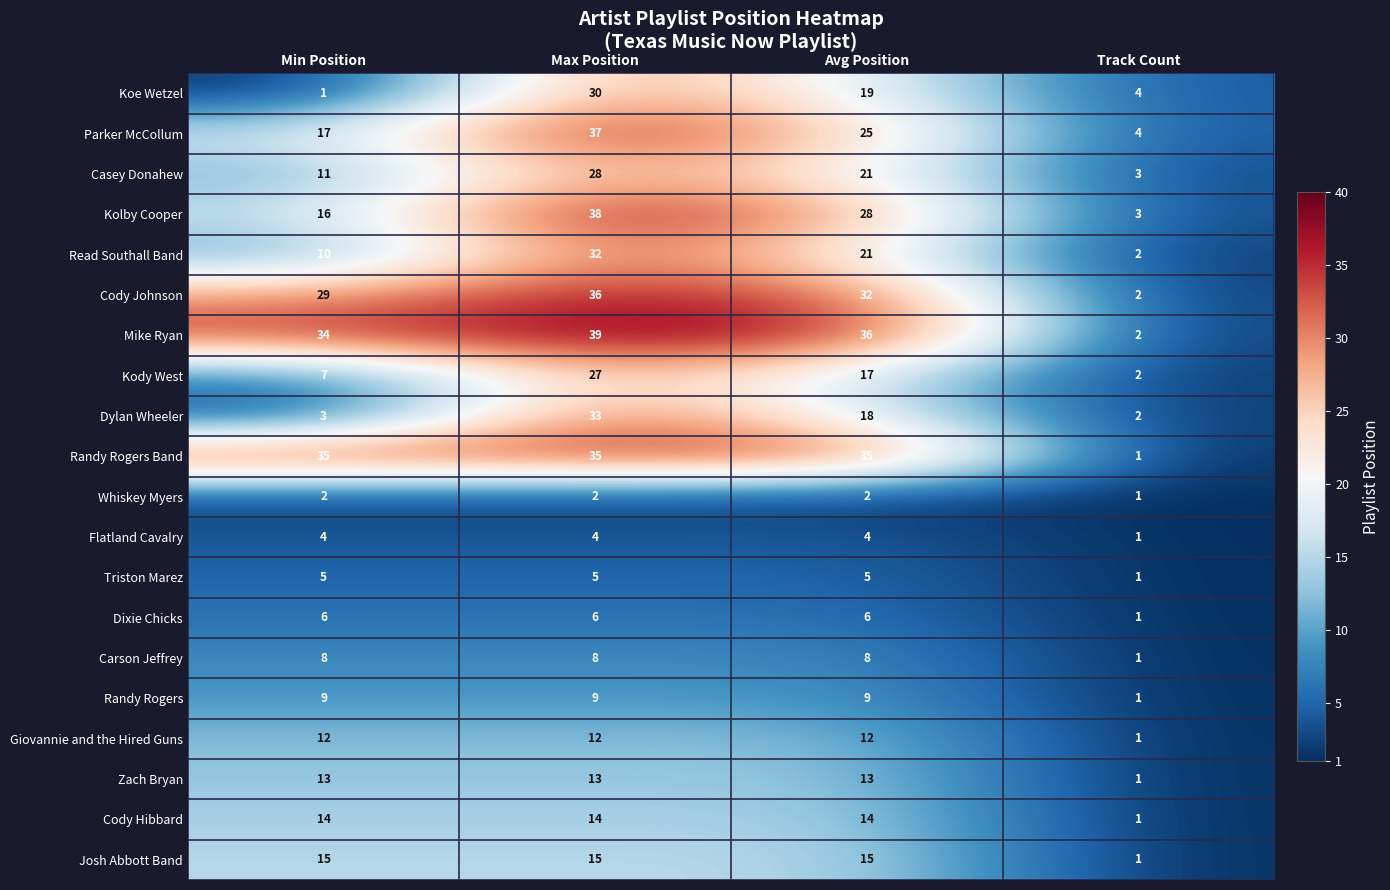

What is the average value of the Triston Marez series?

4